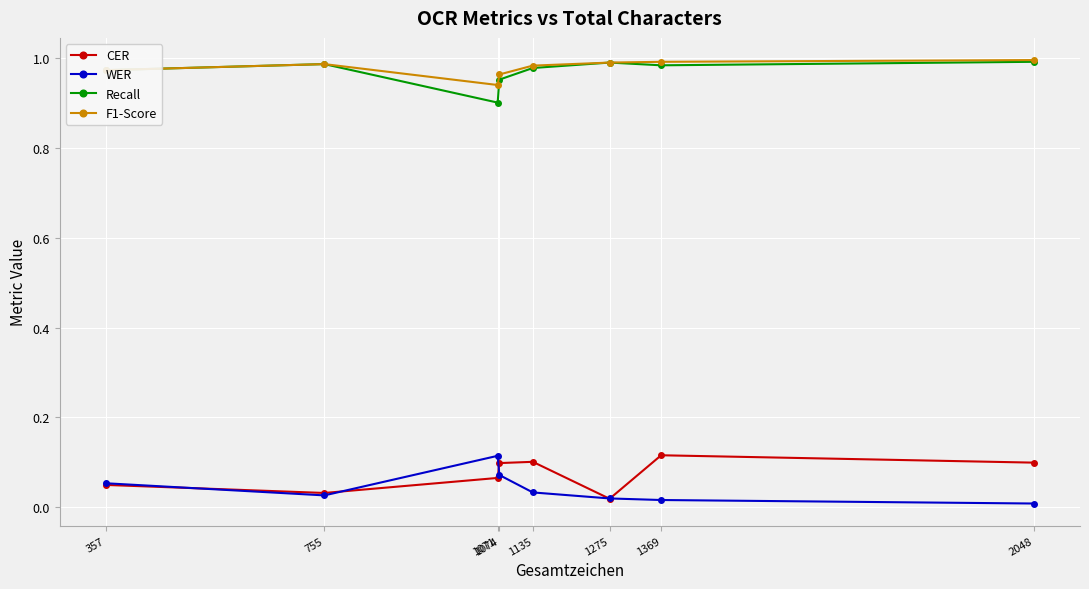

True or false: CER and F1-Score cross at least once.

False